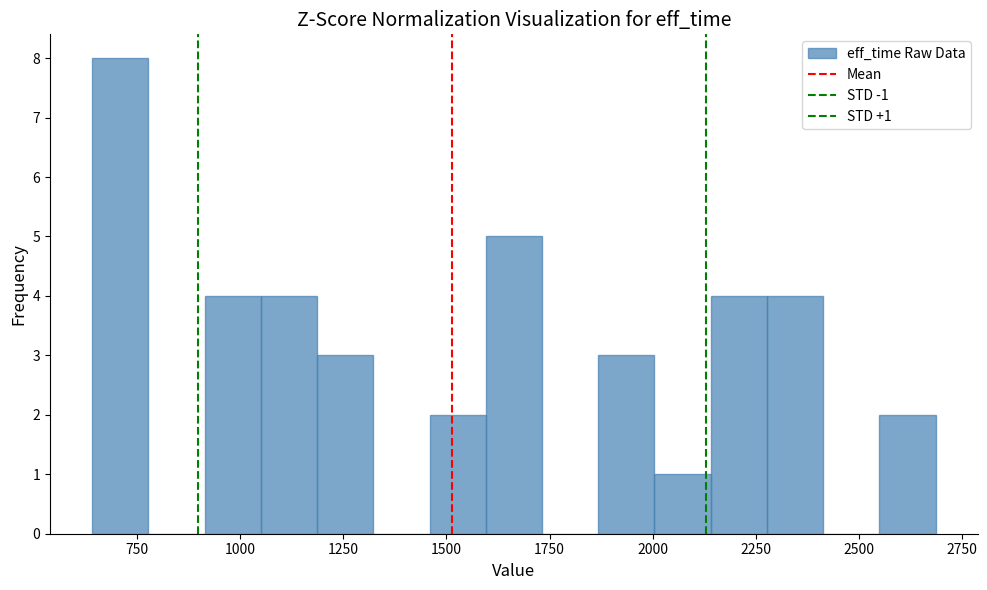

Around what value on the x-axis is the tallest bar? Give the approximate position of its centre, as read against the axis.

700